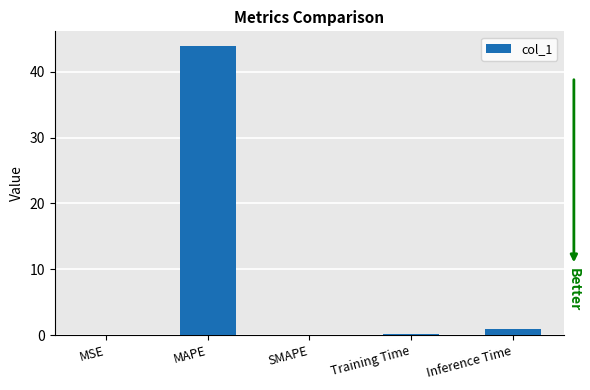

Which label corresponds to the largest value in the chart?

MAPE